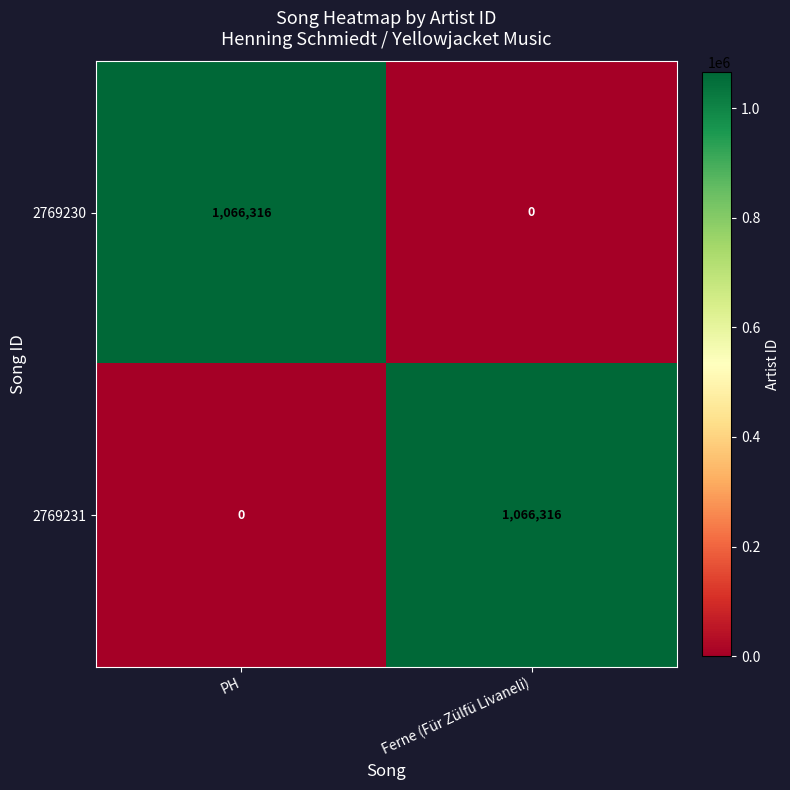

What is the maximum value shown in the chart?

1066316